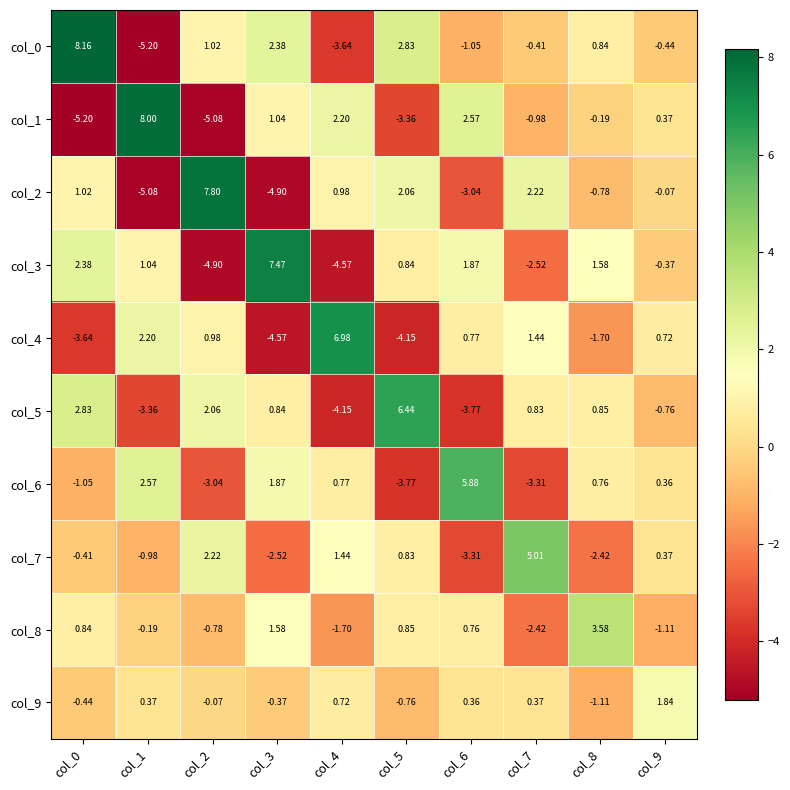

At how many categories does at least one series exceed -3?

10